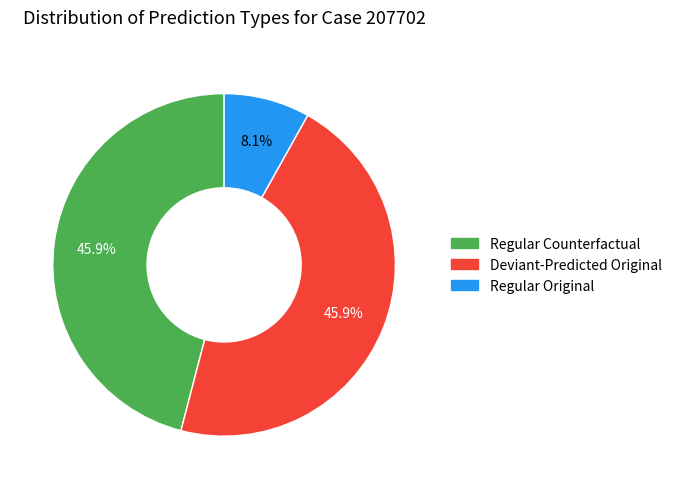

Does any single category account for the majority?

No